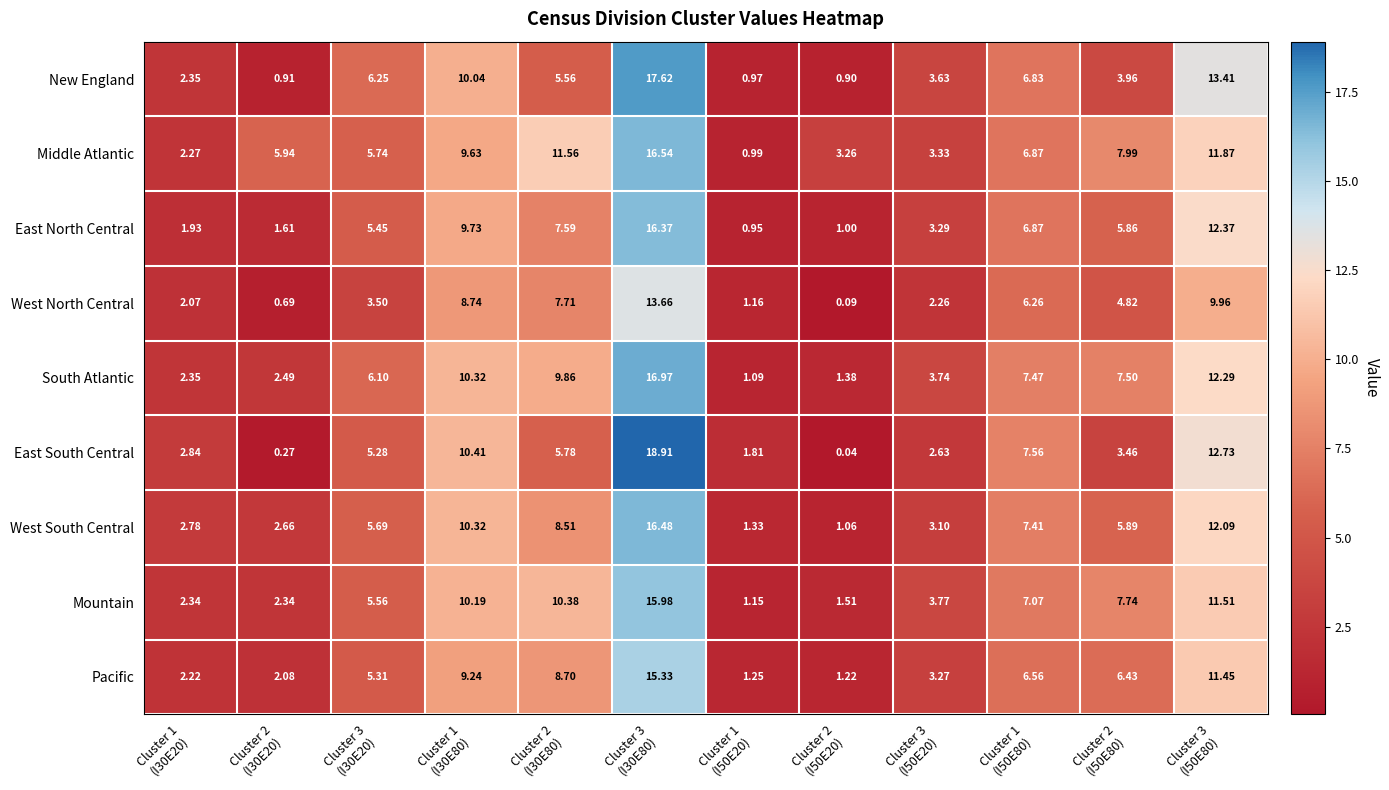

List the series in order of their peak value, highest first.

East South Central, New England, South Atlantic, Middle Atlantic, West South Central, East North Central, Mountain, Pacific, West North Central